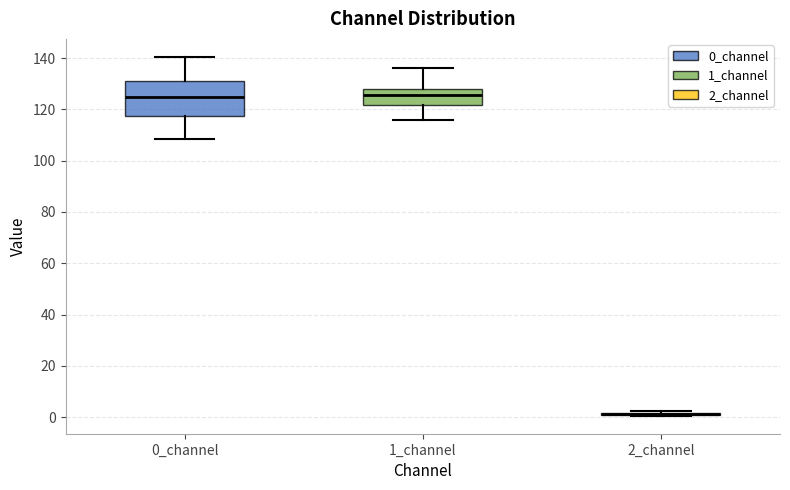

Reading left to right, transcribe this box plot: for each box, give where its median line is, the range the box spans, and where its two whiskers end, as read against the y-axis. The values are not printed on the chart, so give them approximately, as read against the axis.

0_channel: median 124, box 118 to 130, whiskers 108 to 140
1_channel: median 126, box 122 to 128, whiskers 116 to 136
2_channel: box collapsed to a line at 2, whiskers 0 to 2